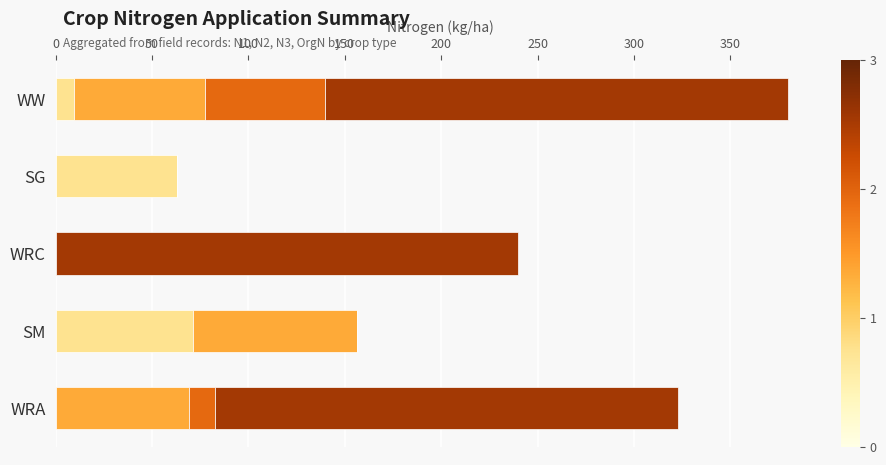

At which category is the sum across all series the highest?

WW